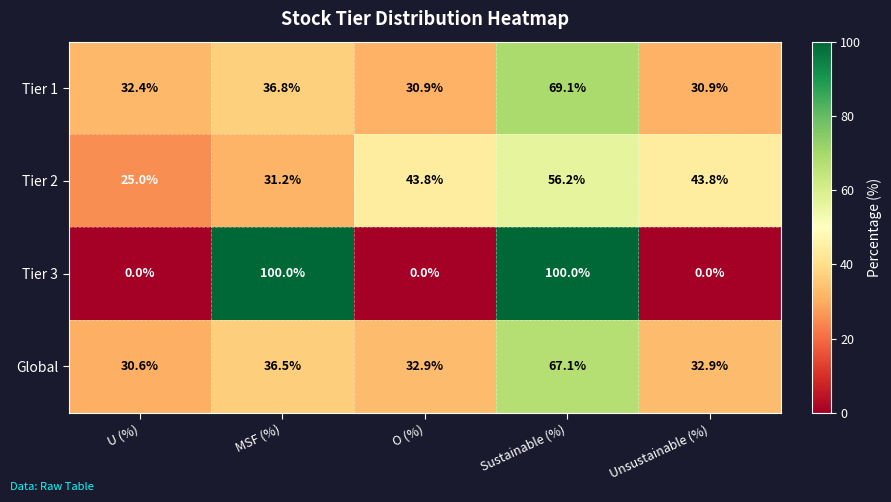

Which series has the widest spread of values?

Tier 3